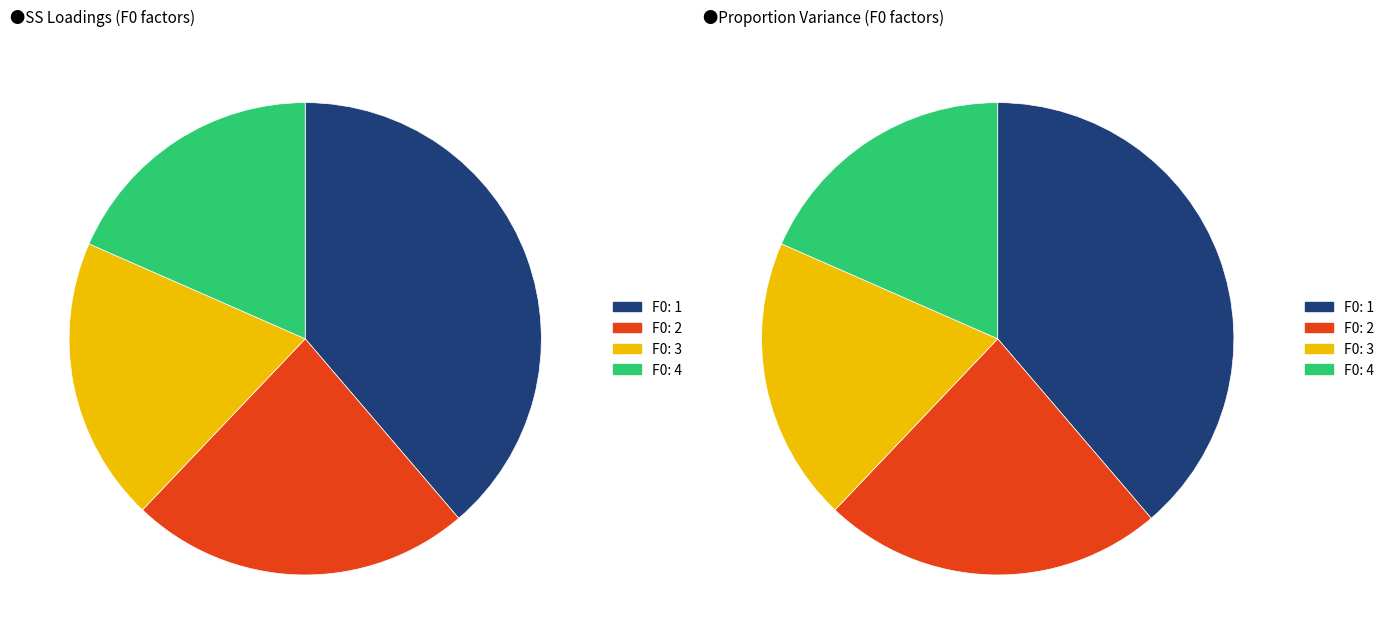

Combined, do F0: 3 and F0: 1 account for over 50%?

Yes